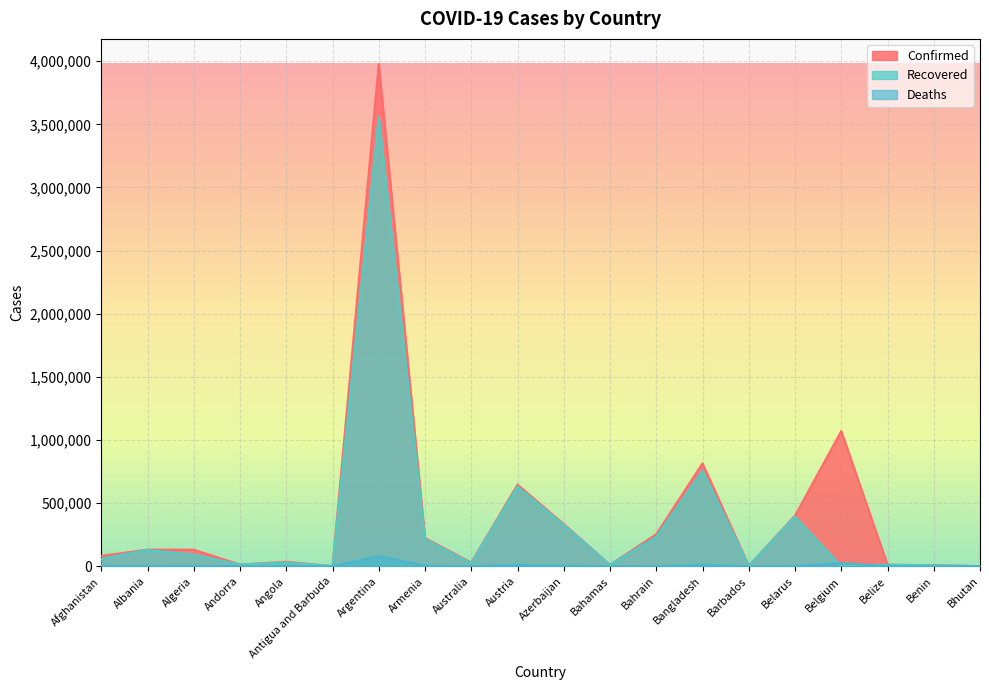

Reading right to left, list all the values displayed in this chart.

Confirmed: 1724	8082	12899	1071271	401019	4032	815282	253879	12024	334849	647322	30207	223285	3977634	1263	35854	13781	131647	132397	82326
Recovered: 1416	7893	12442	0	393237	3922	755302	233480	11026	327387	631869	23620	214609	3560148	1214	29329	13557	91651	129736	59569
Deaths: 1	102	325	25041	2929	47	12913	1161	232	4947	10647	910	4463	81946	42	800	127	3537	2452	3251